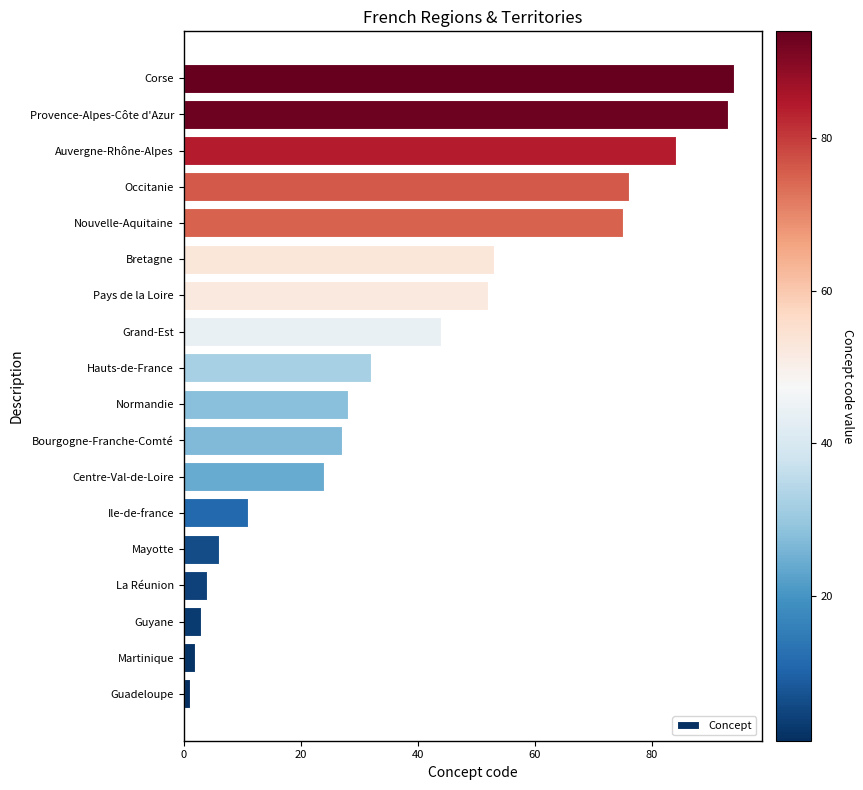

What is the minimum value shown in the chart?

1